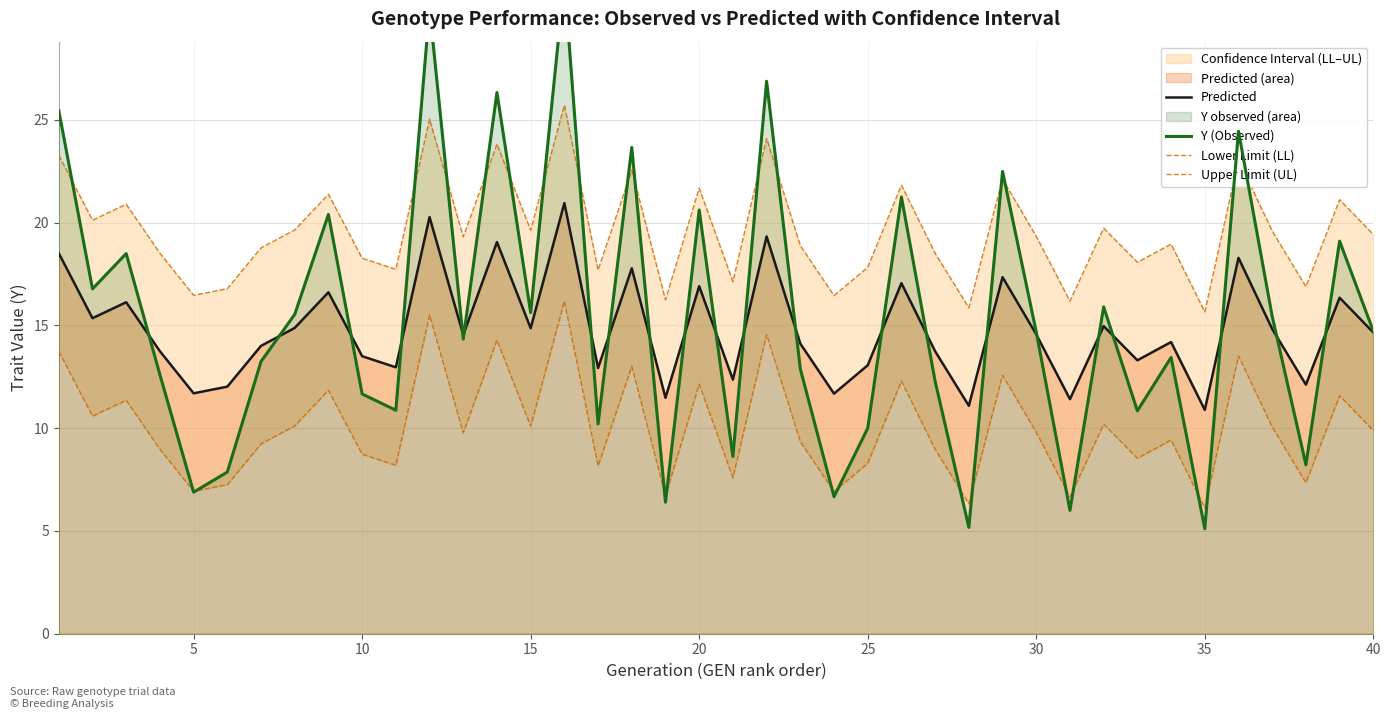

Rank the series at 30 from highest to lowest value.

Upper Limit (UL), Predicted, Y (Observed), Lower Limit (LL)